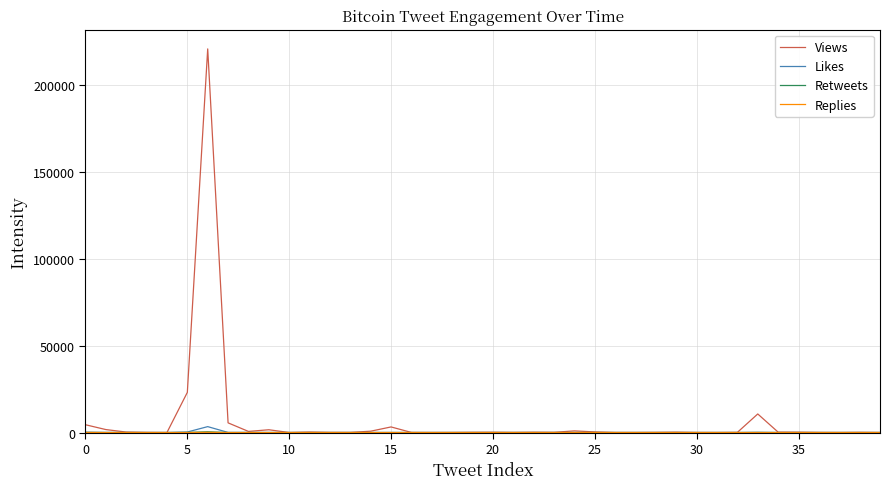

What is the greatest value displayed?

220536